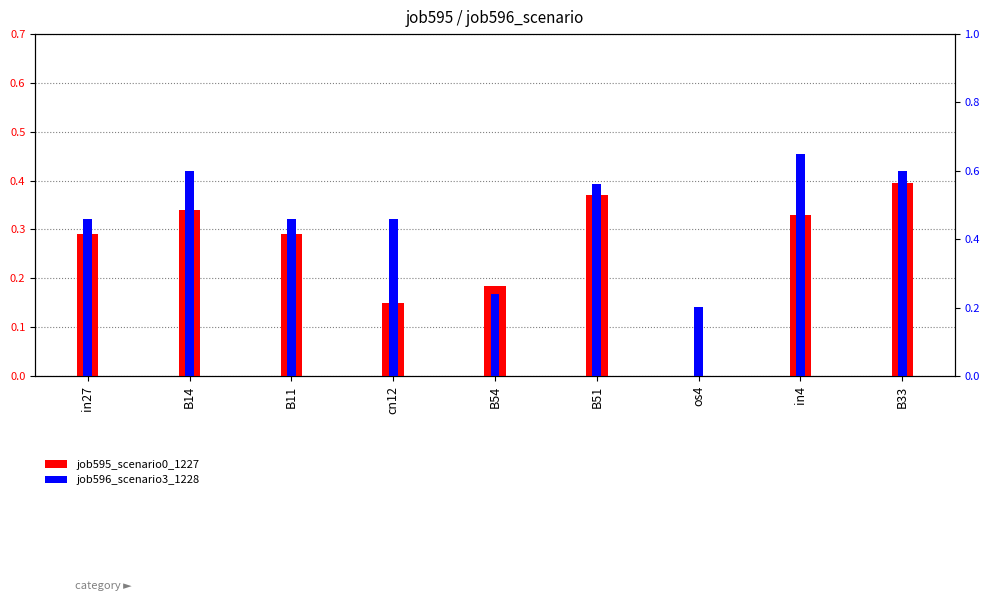

The value of job596_scenario3_1228 at B11 is 0.5. True or false?

True